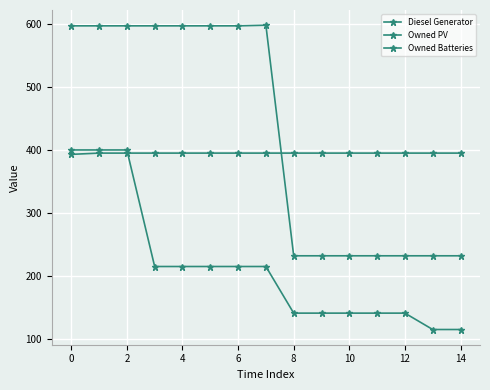

Which series ends up on top after the final intersection of Diesel Generator and Owned PV?

Owned PV